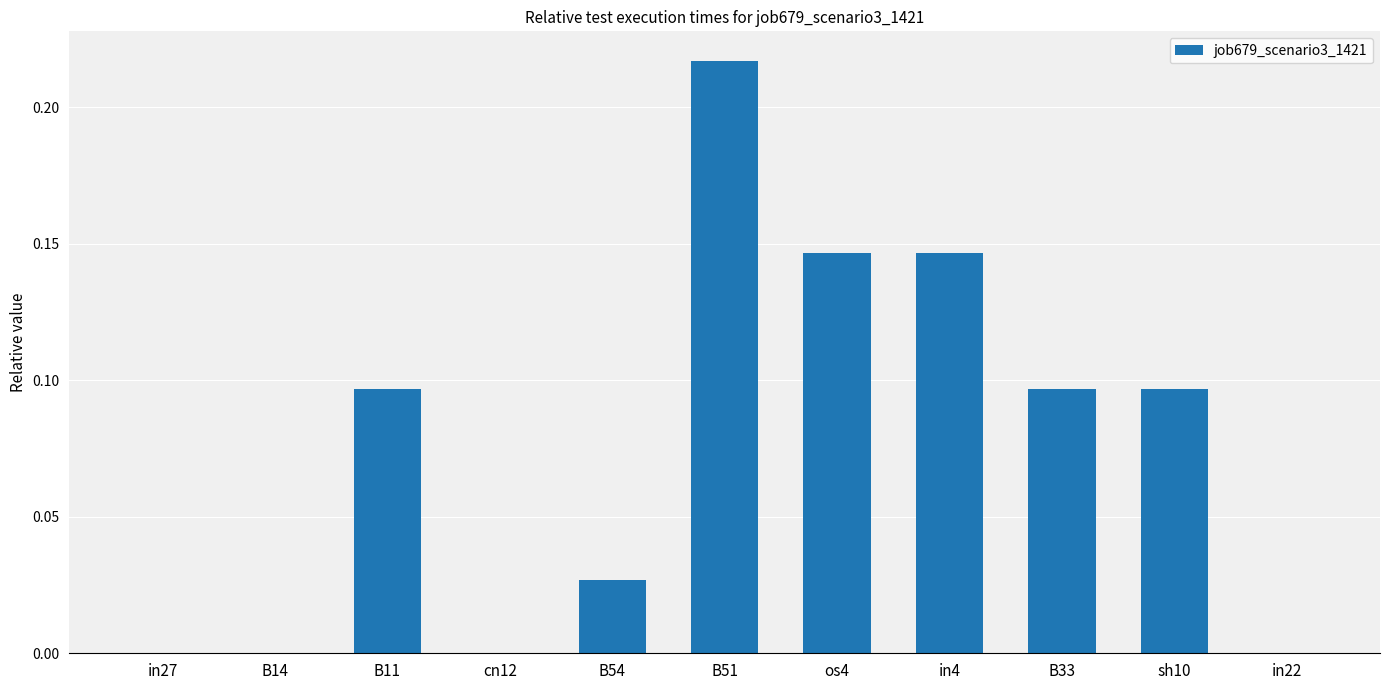

Is it true that the value at in22 is 0.1?

False